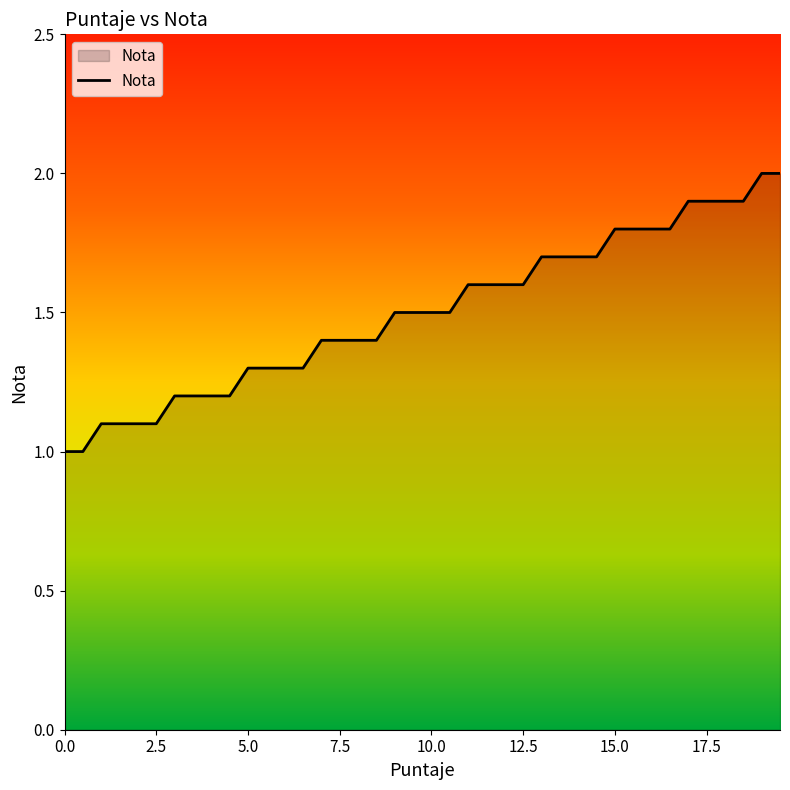

What is the greatest value displayed?

2.0